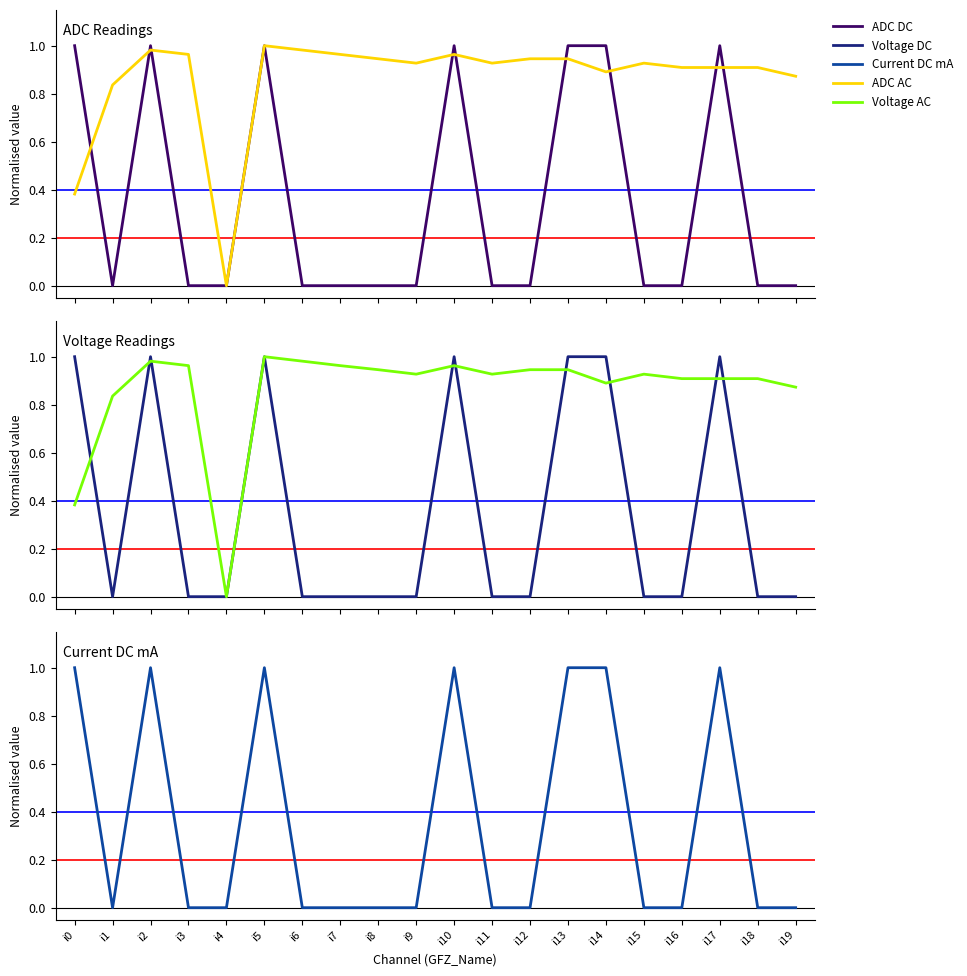

Which series changed the most between i17 and i19?

ADC DC